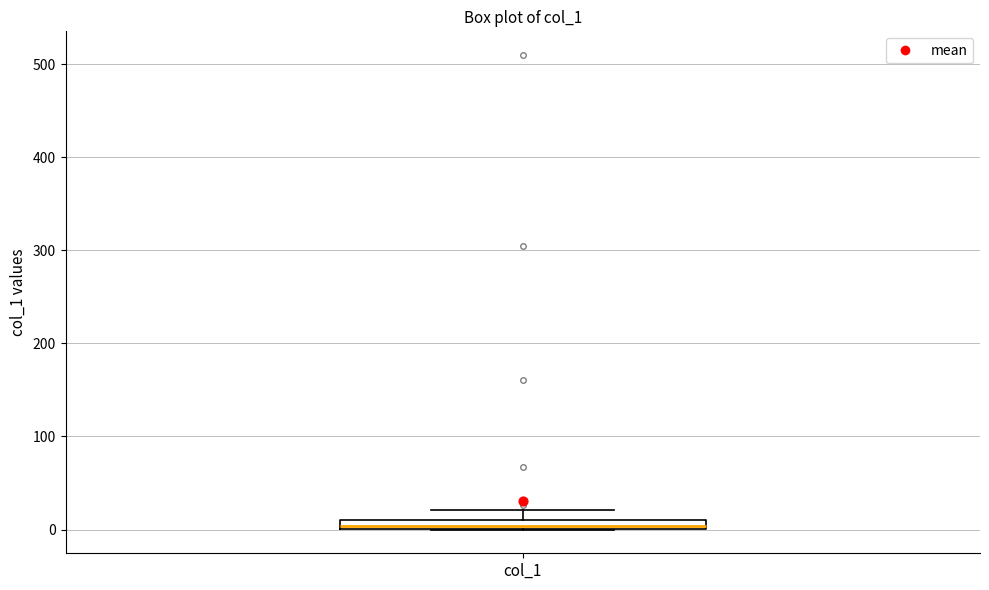

Where is the upper edge of the box for col_1 on the y-axis? The values are not printed on the chart, so give them approximately, as read against the axis.

10